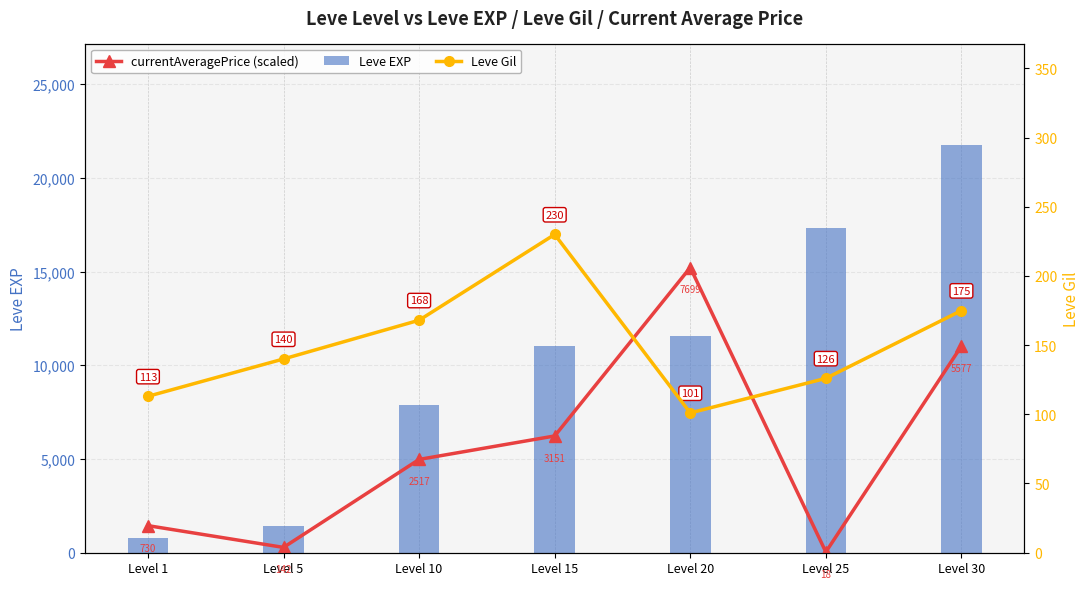

How many values in the Leve Gil series are below 140?

3